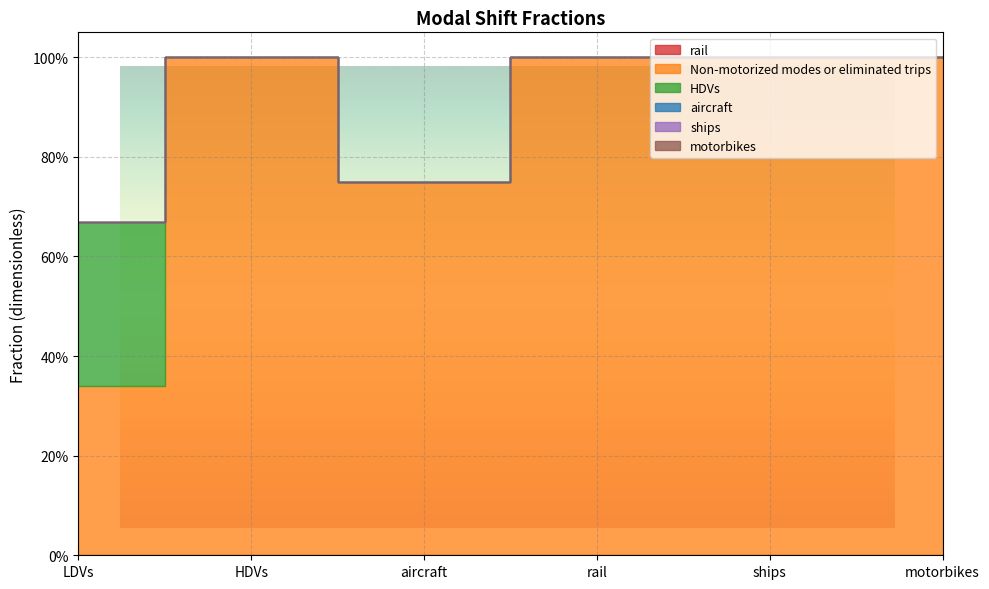

What are all the series names shown in the legend?

rail, Non-motorized modes or eliminated trips, HDVs, aircraft, ships, motorbikes